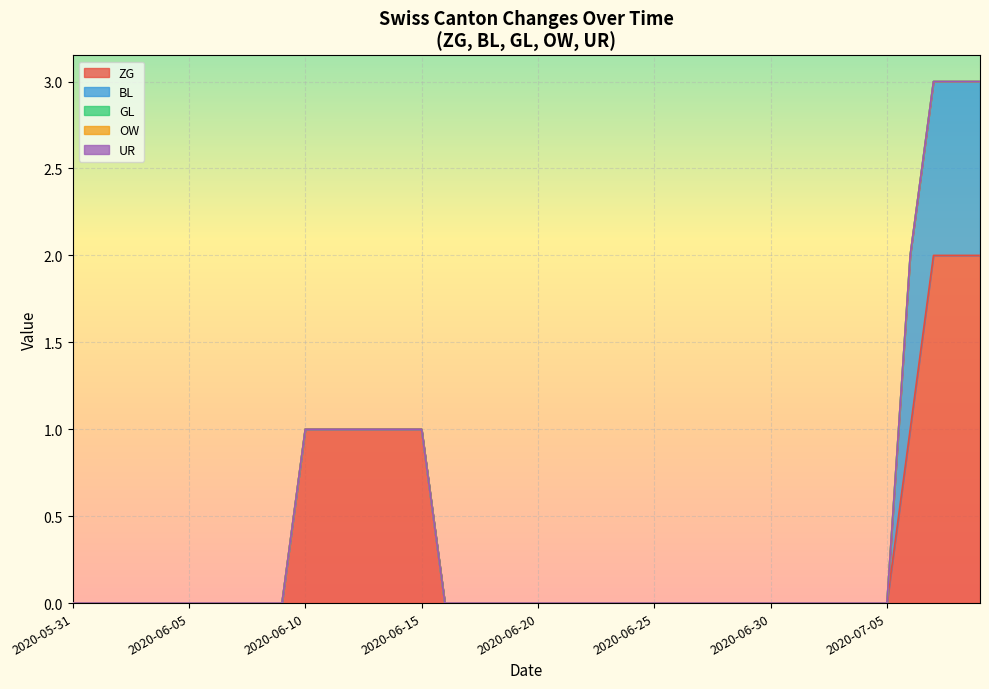

True or false: GL has more than 1 points higher than both neighbors.

False